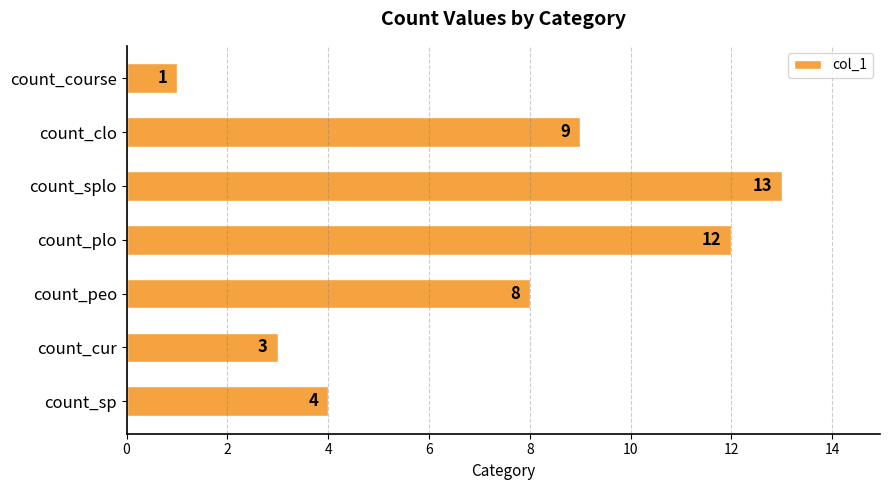

The chart shows a value of 19 at count_plo. True or false?

False